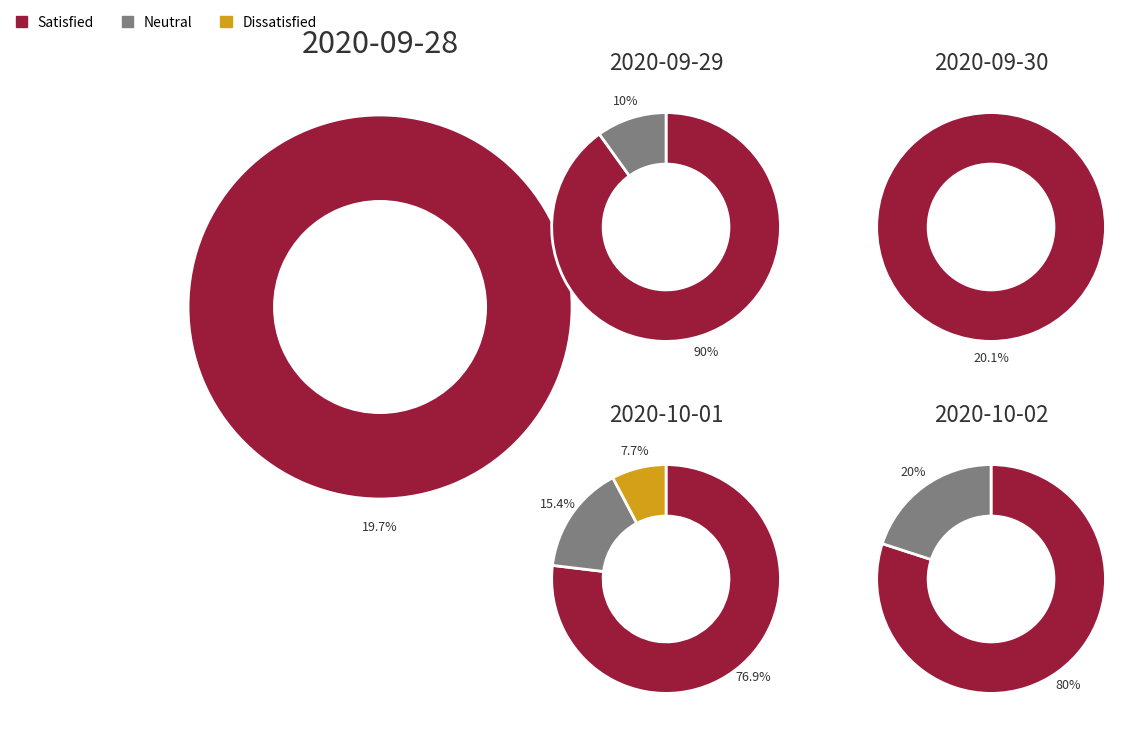

Count the number of slices in the pie.

5